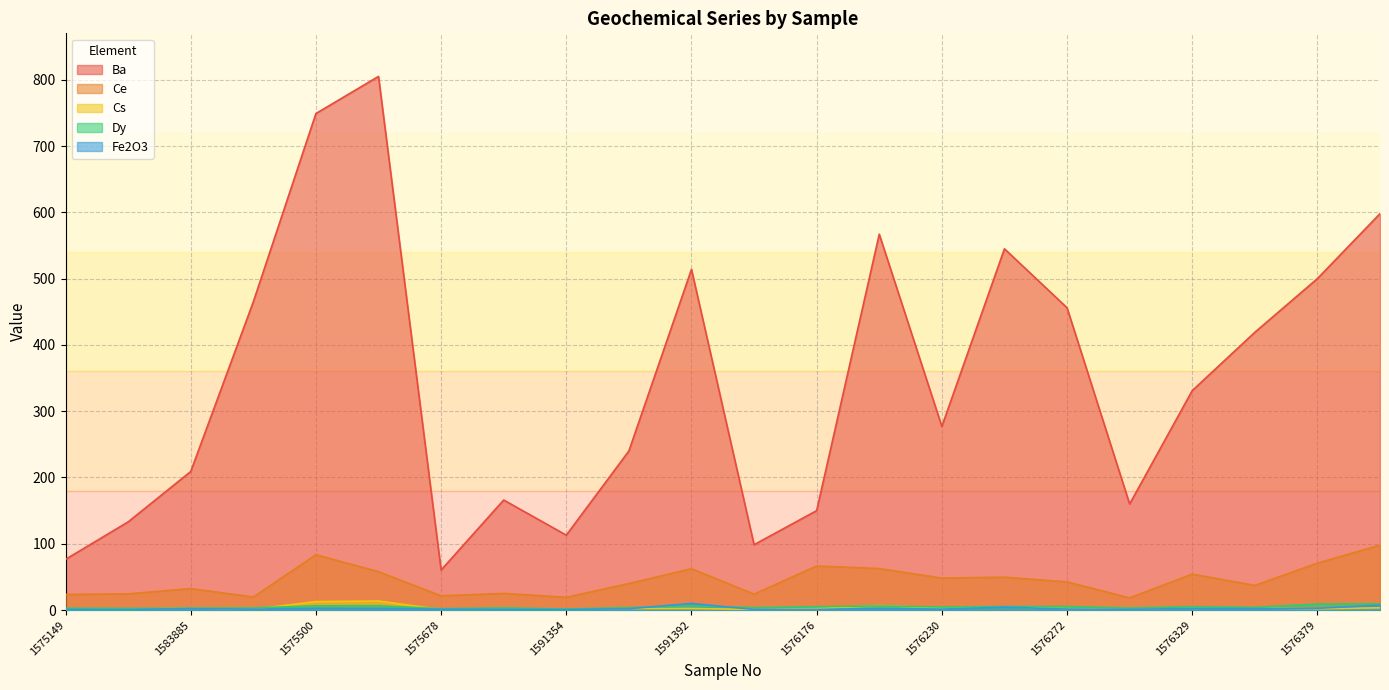

What is the smallest value displayed?

0.4